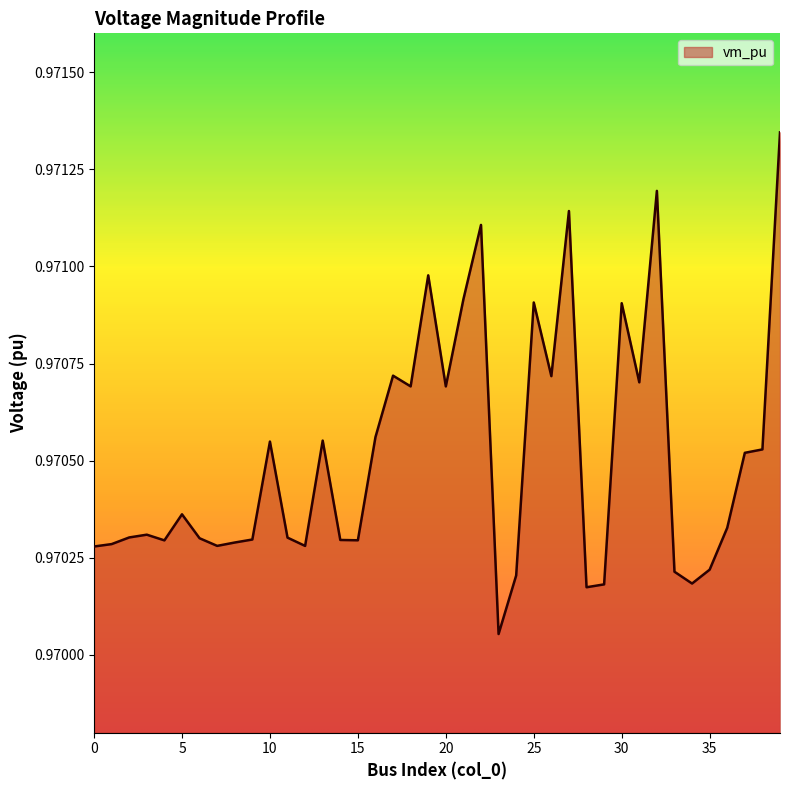

How many lines are shown in the chart?

1